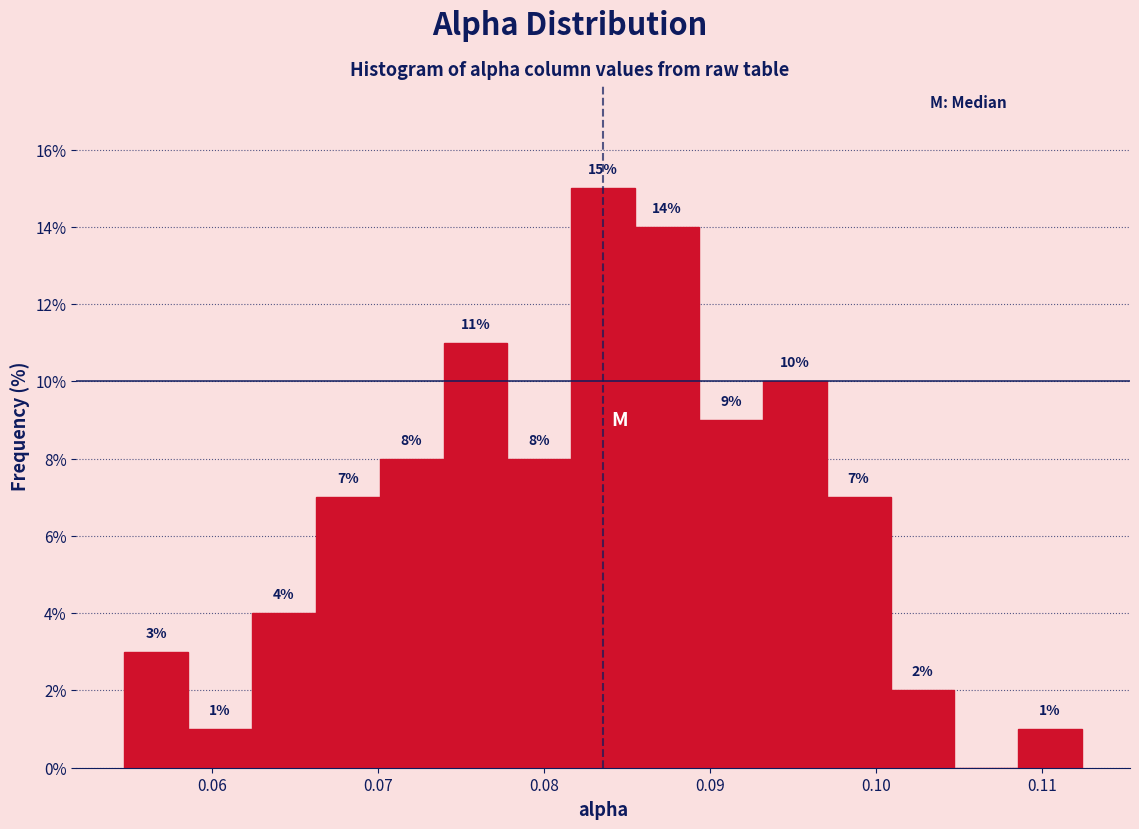

Around what value on the x-axis is the tallest bar? Give the approximate position of its centre, as read against the axis.

0.084